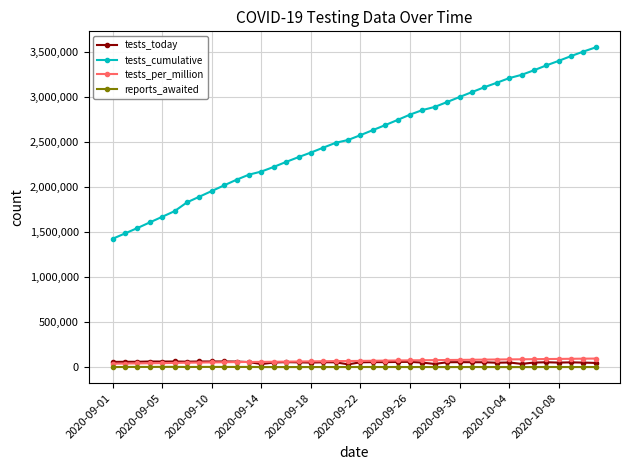

Which series has the largest total across all categories?

tests_cumulative